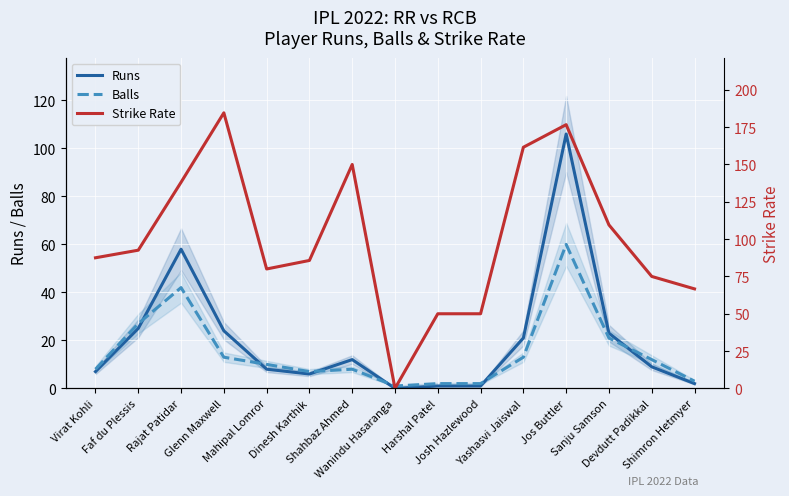

The value of Runs at Faf du Plessis is 25.0. True or false?

True